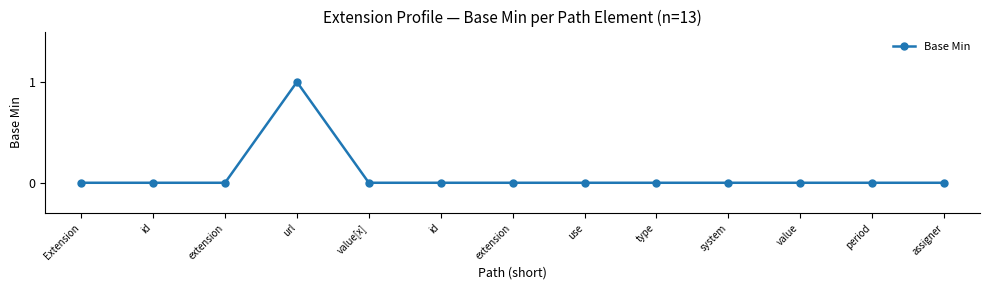

How many distinct data groups are displayed?

1